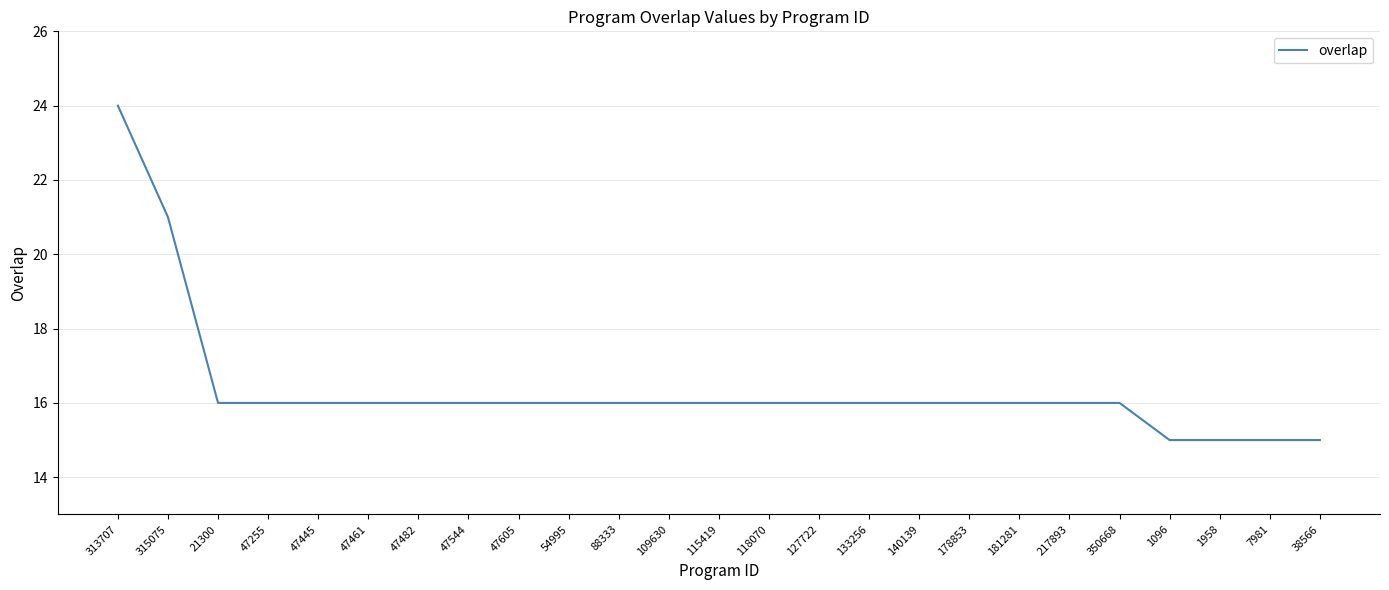

The value at 47255 is 16. True or false?

True